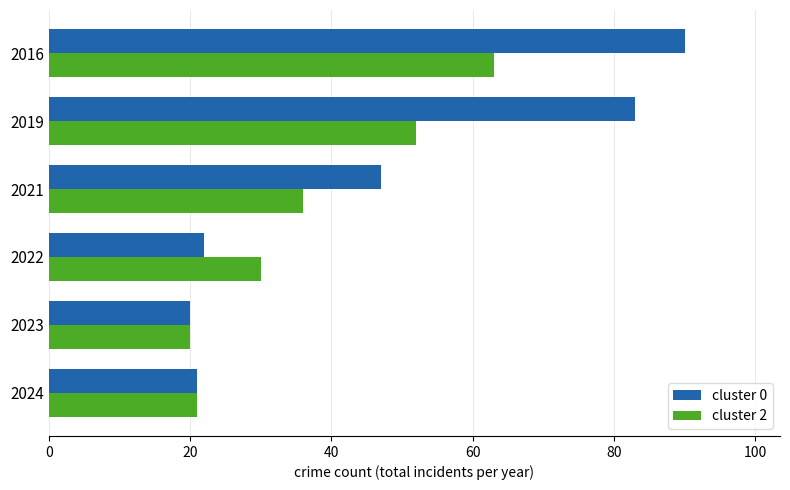

True or false: cluster 0 has a value of 47 at 2021.

True